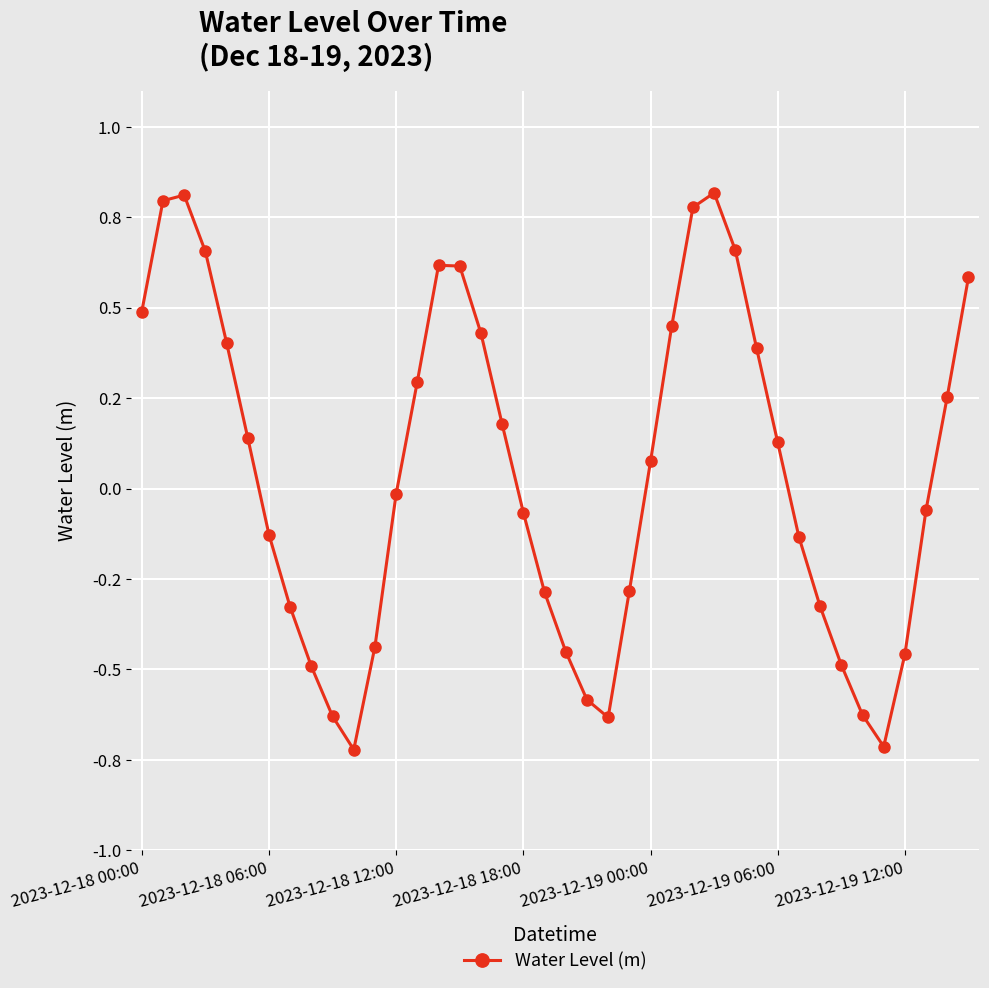

Does the chart have visible grid lines?

Yes